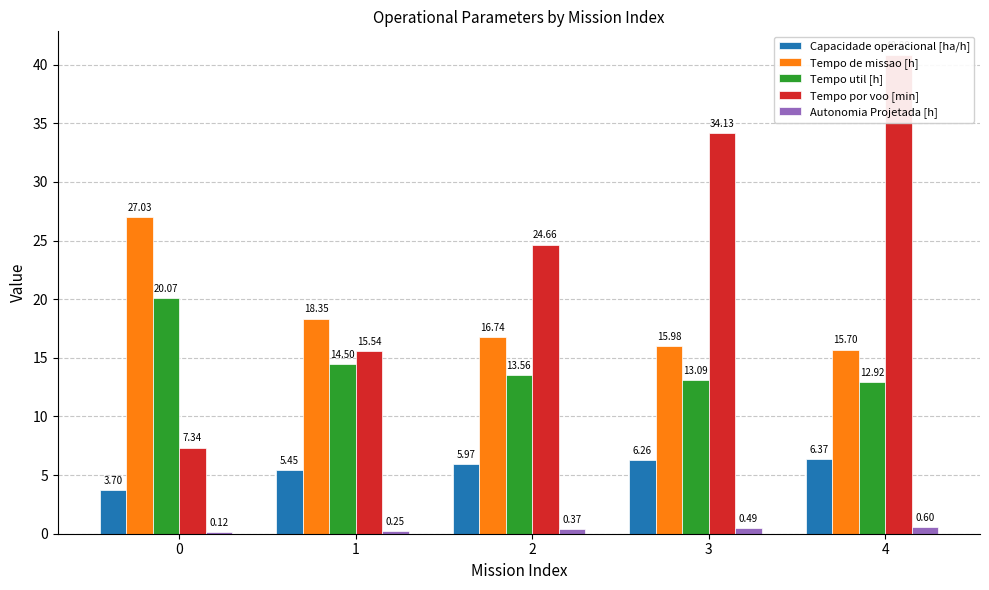

What is the approximate value of Tempo de missao [h] at 0?

27.0